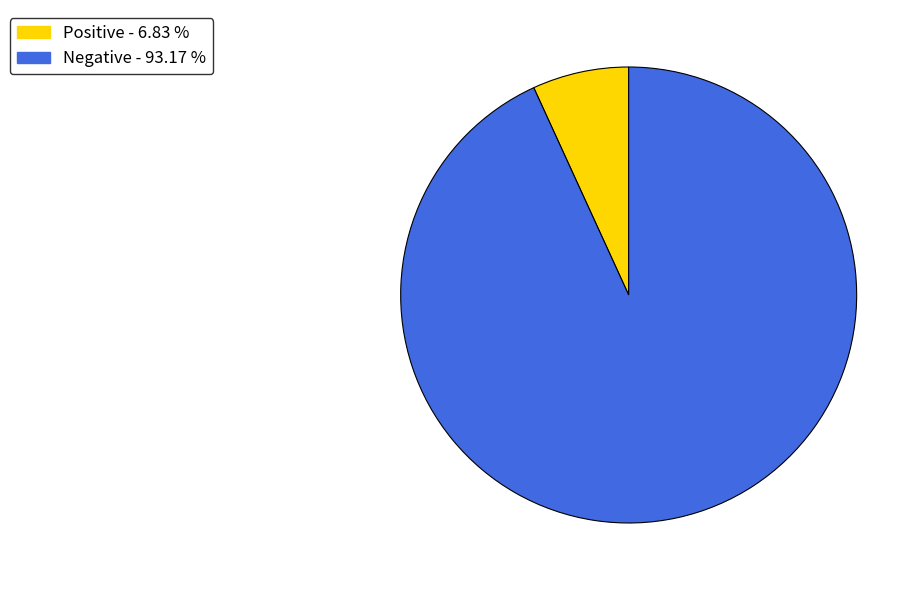

How many segments does this pie chart have?

2